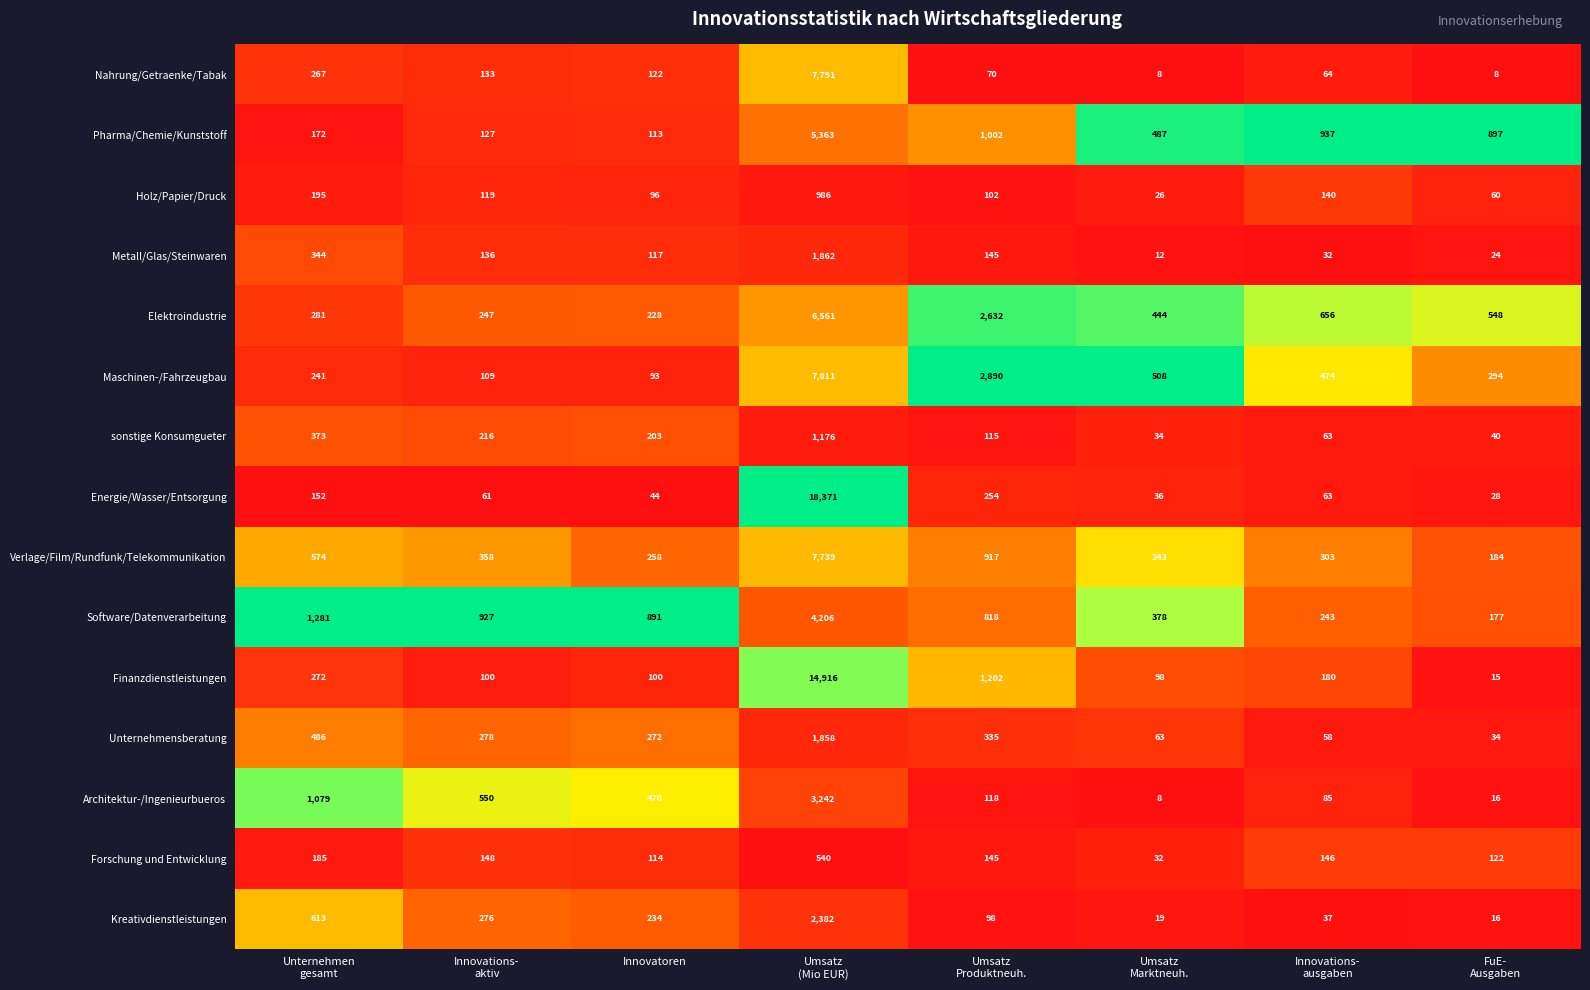

True or false: Unternehmensberatung has a value of 272 at Innovatoren.

True